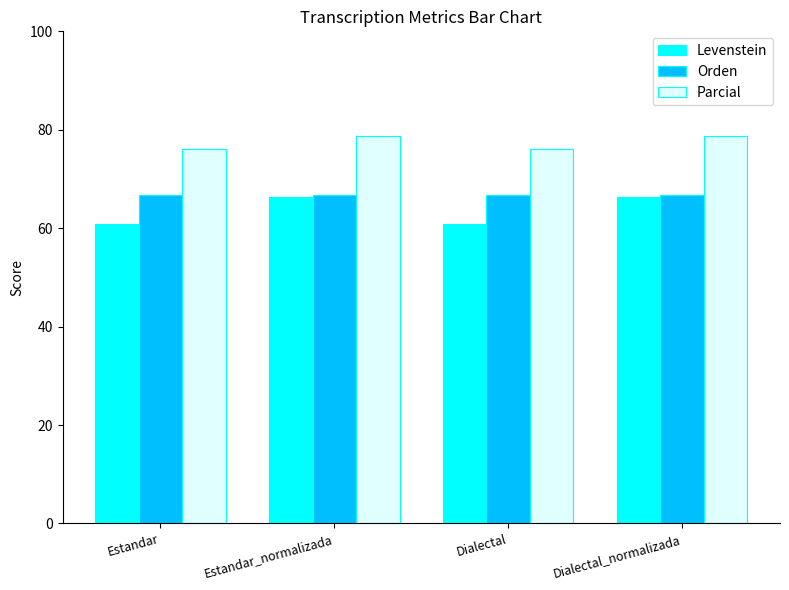

Count the number of categories in the chart.

4